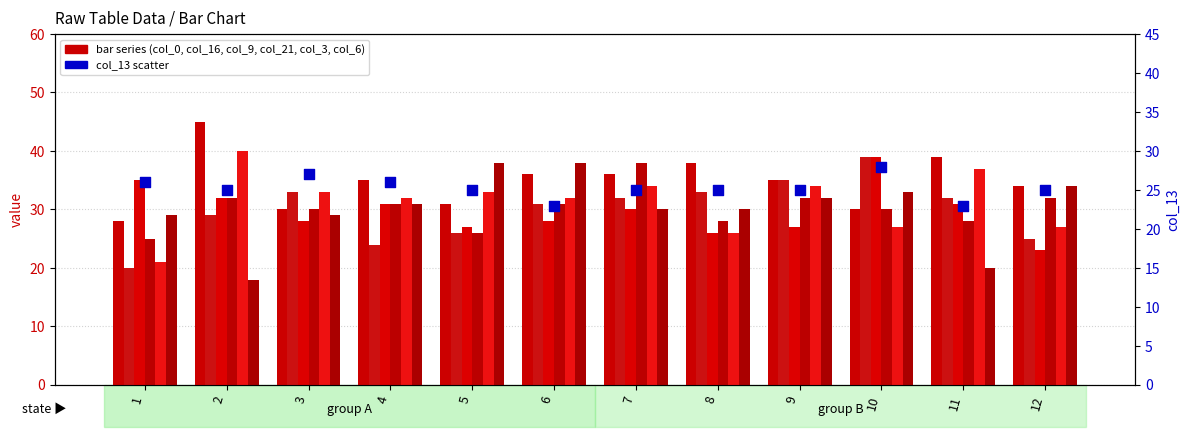

Is the value of col_0 at 10 greater than the value of col_3 at 11?

No